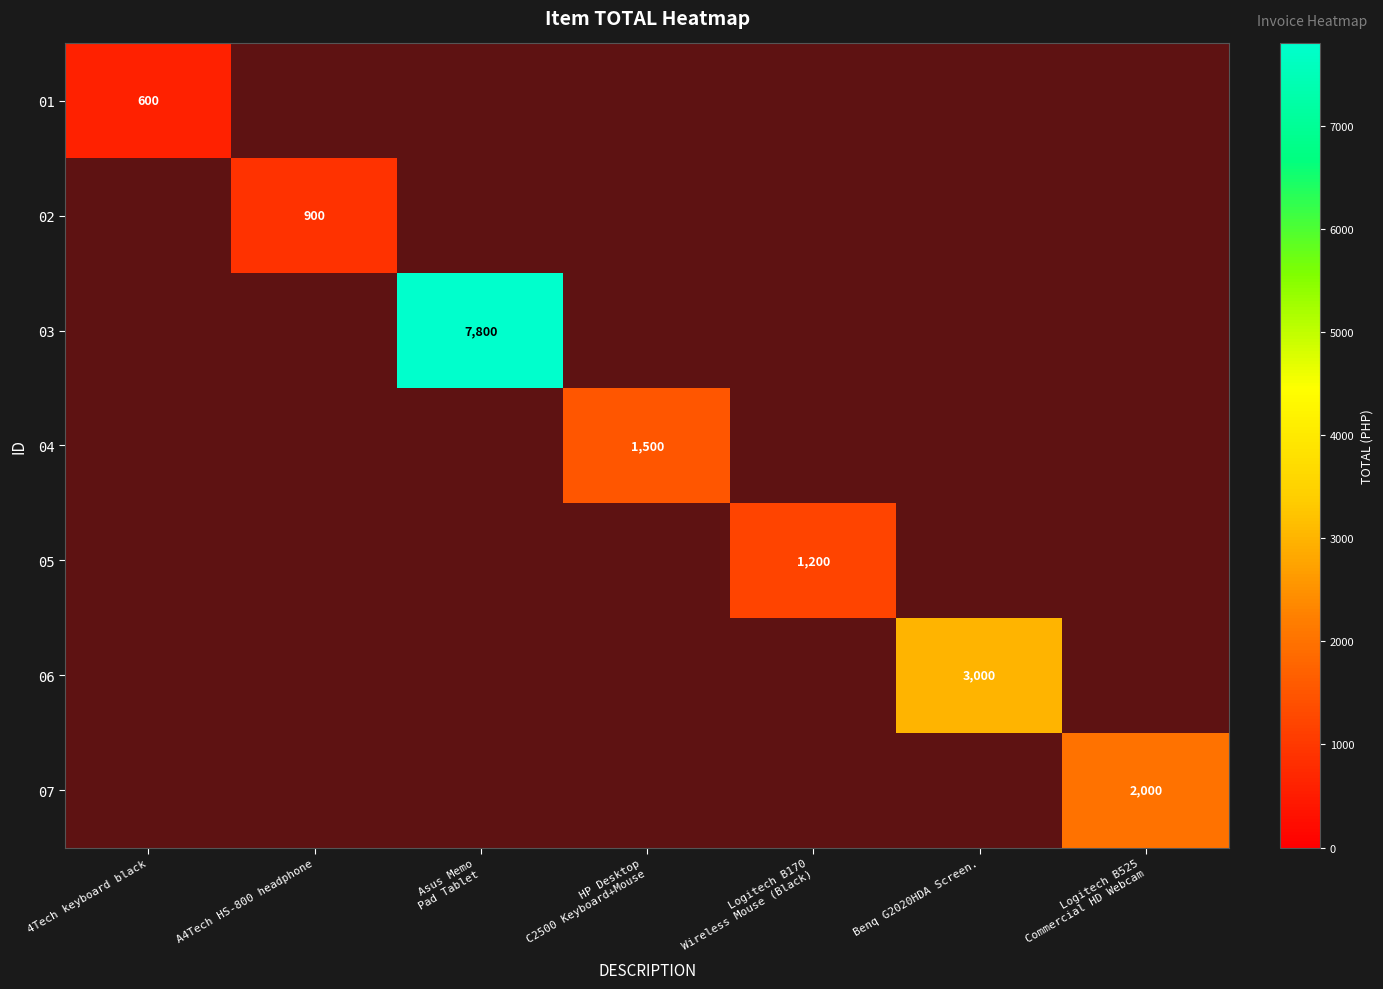

Which label corresponds to the smallest value in the chart?

A4Tech HS-800 headphone